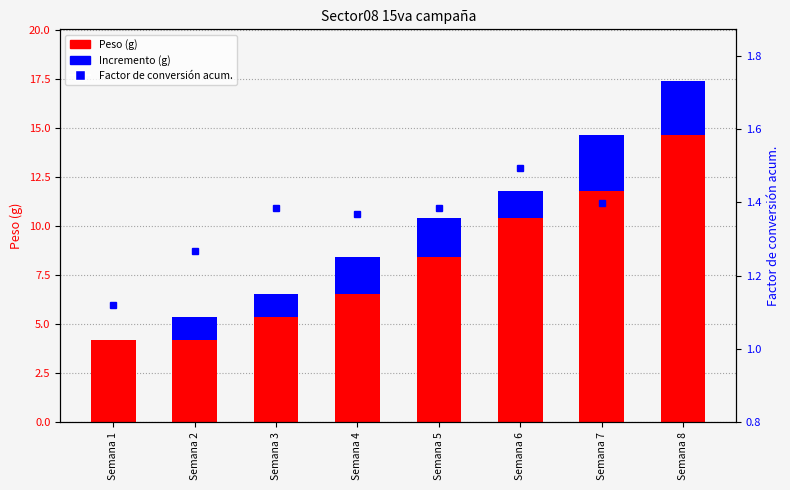

Where is Peso (g) nearest to the value 9?

Semana 5